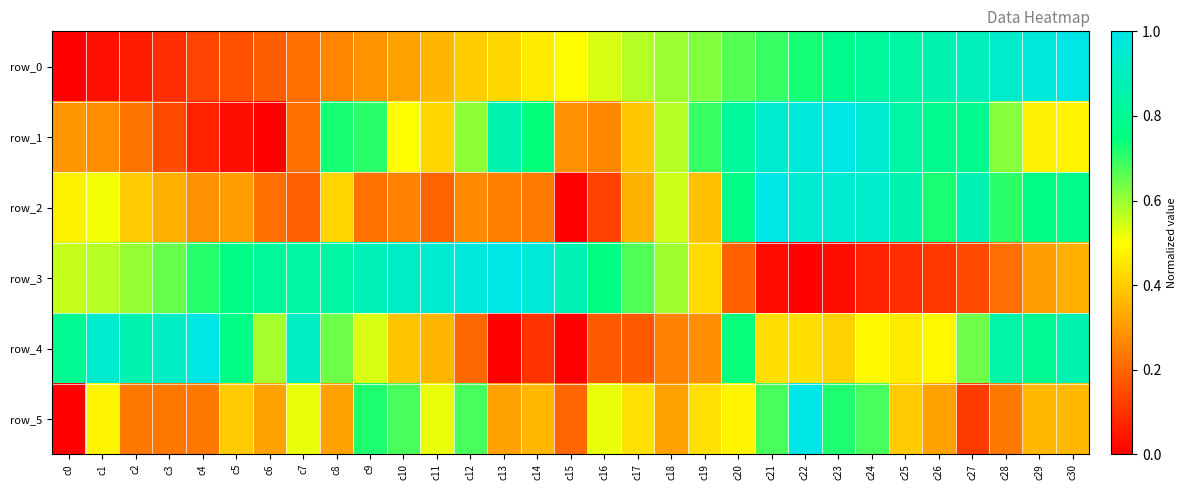

The value of row_5 at c22 is 1.0. True or false?

True